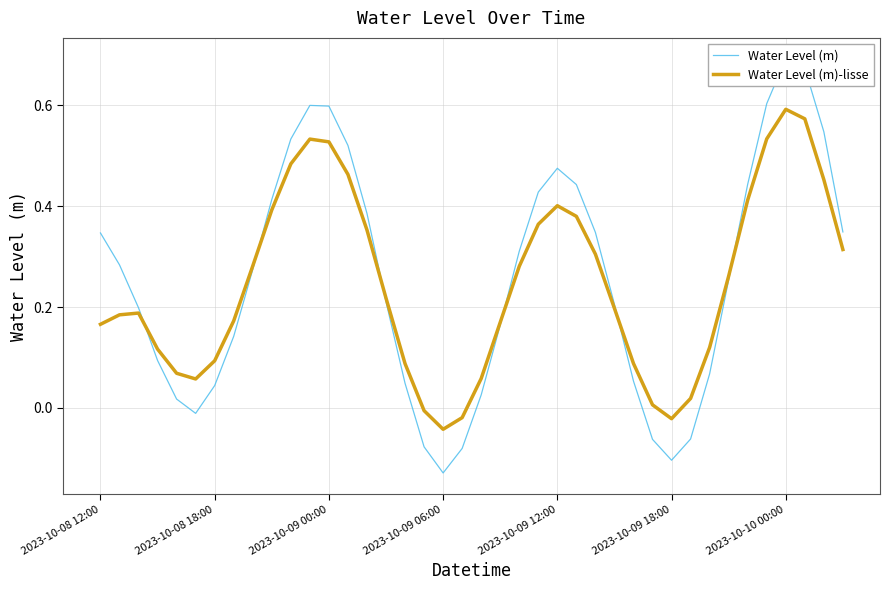

What is the value of the Water Level (m)-lisse point at the 14th from the left?

0.5